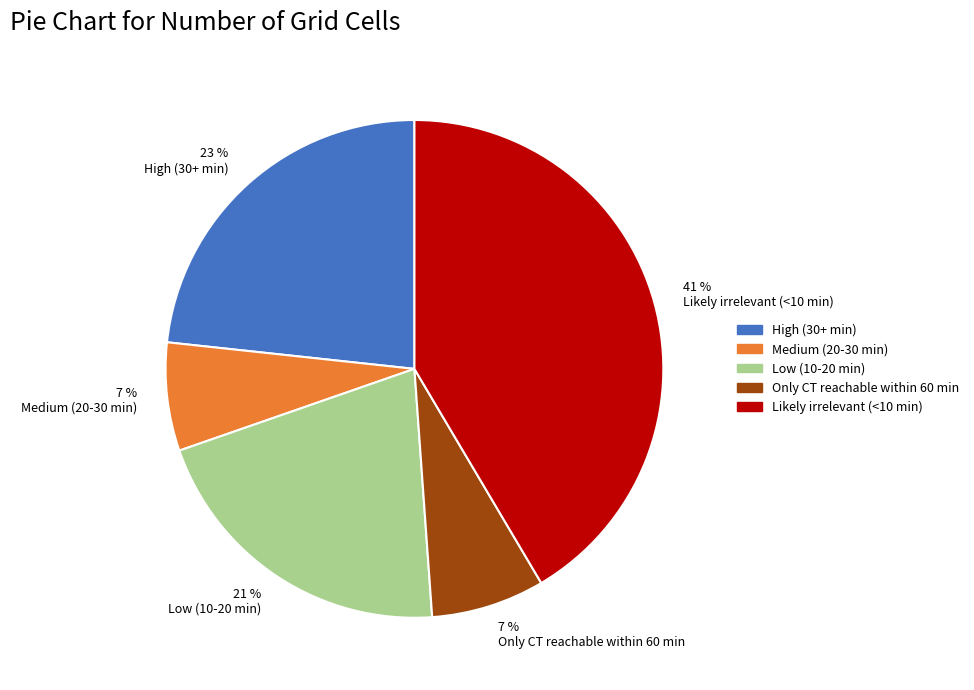

Do 41 % Likely irrelevant (<10 min) and 23 % High (30+ min) together represent more than half of the pie?

Yes